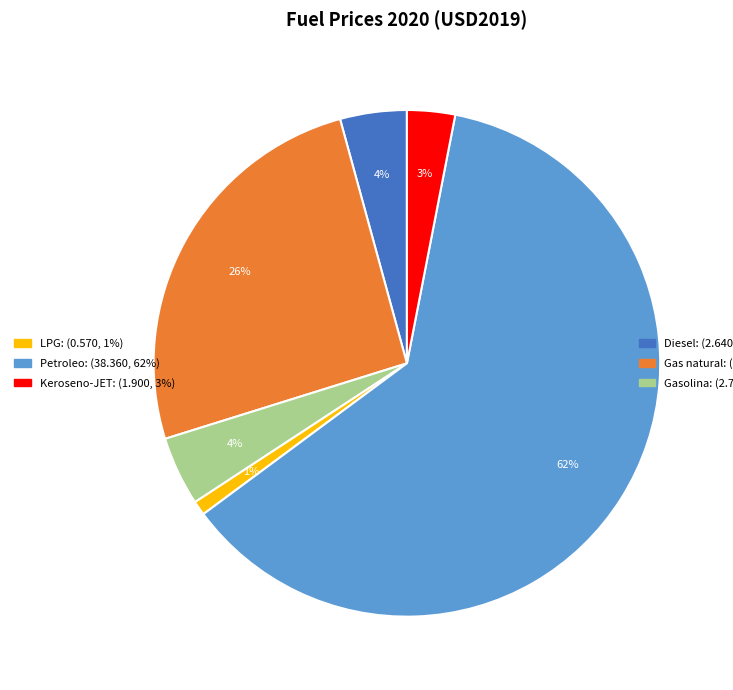

Is there a majority slice in this chart?

Yes